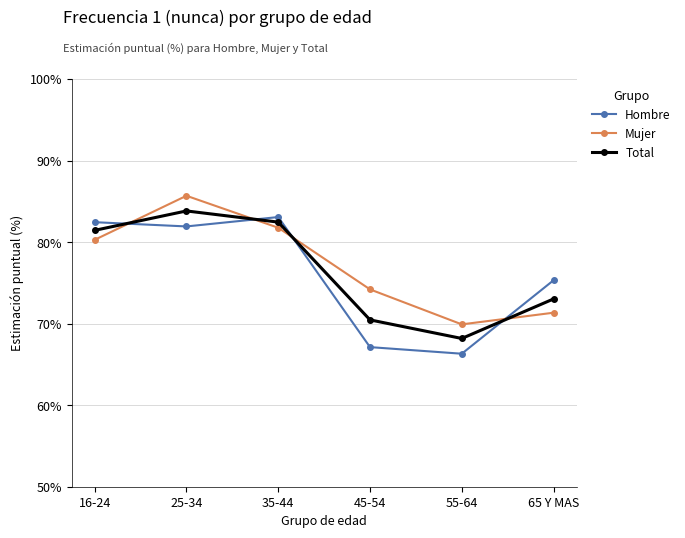

List the labels in order of Hombre value, smallest first.

55-64, 45-54, 65 Y MAS, 25-34, 16-24, 35-44